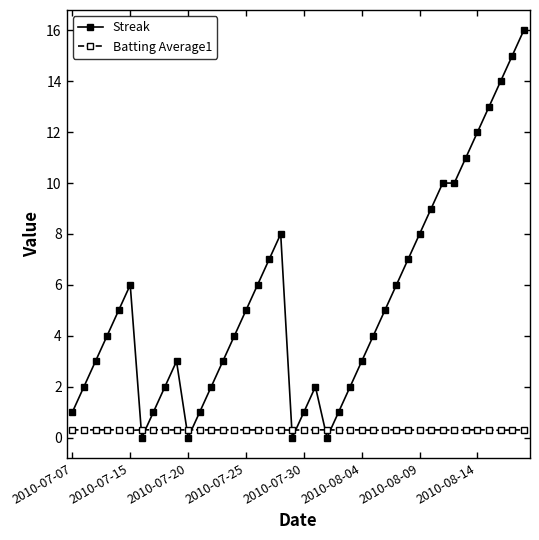

What is the greatest value displayed?

16.0